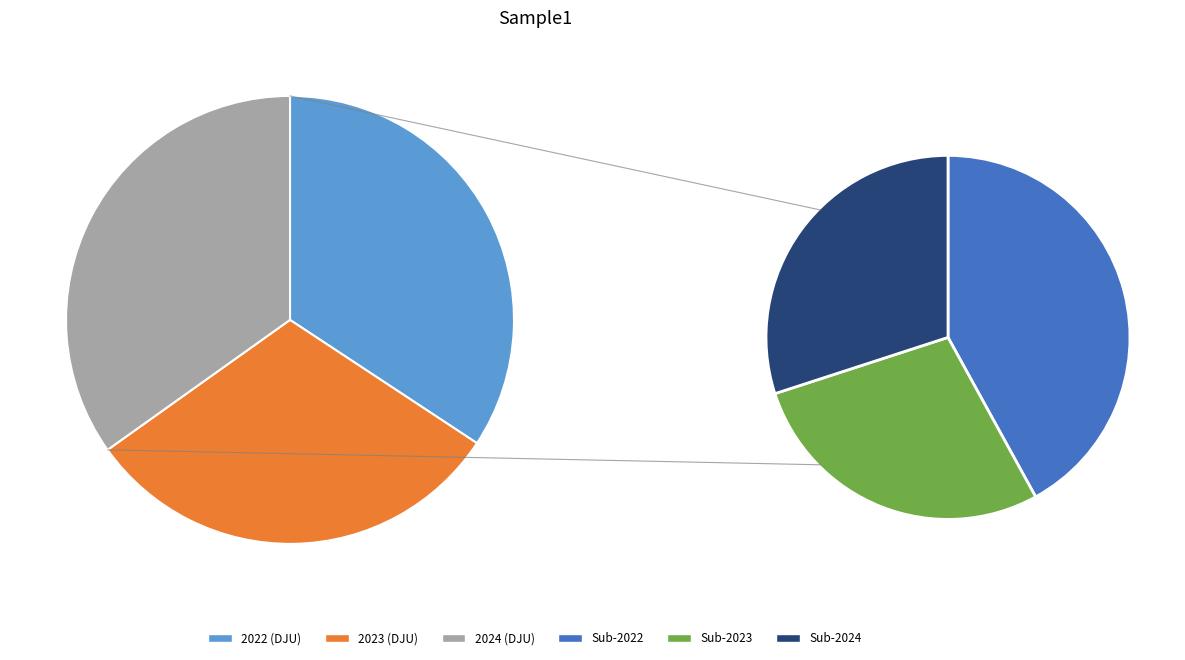

Does any single category account for the majority?

No